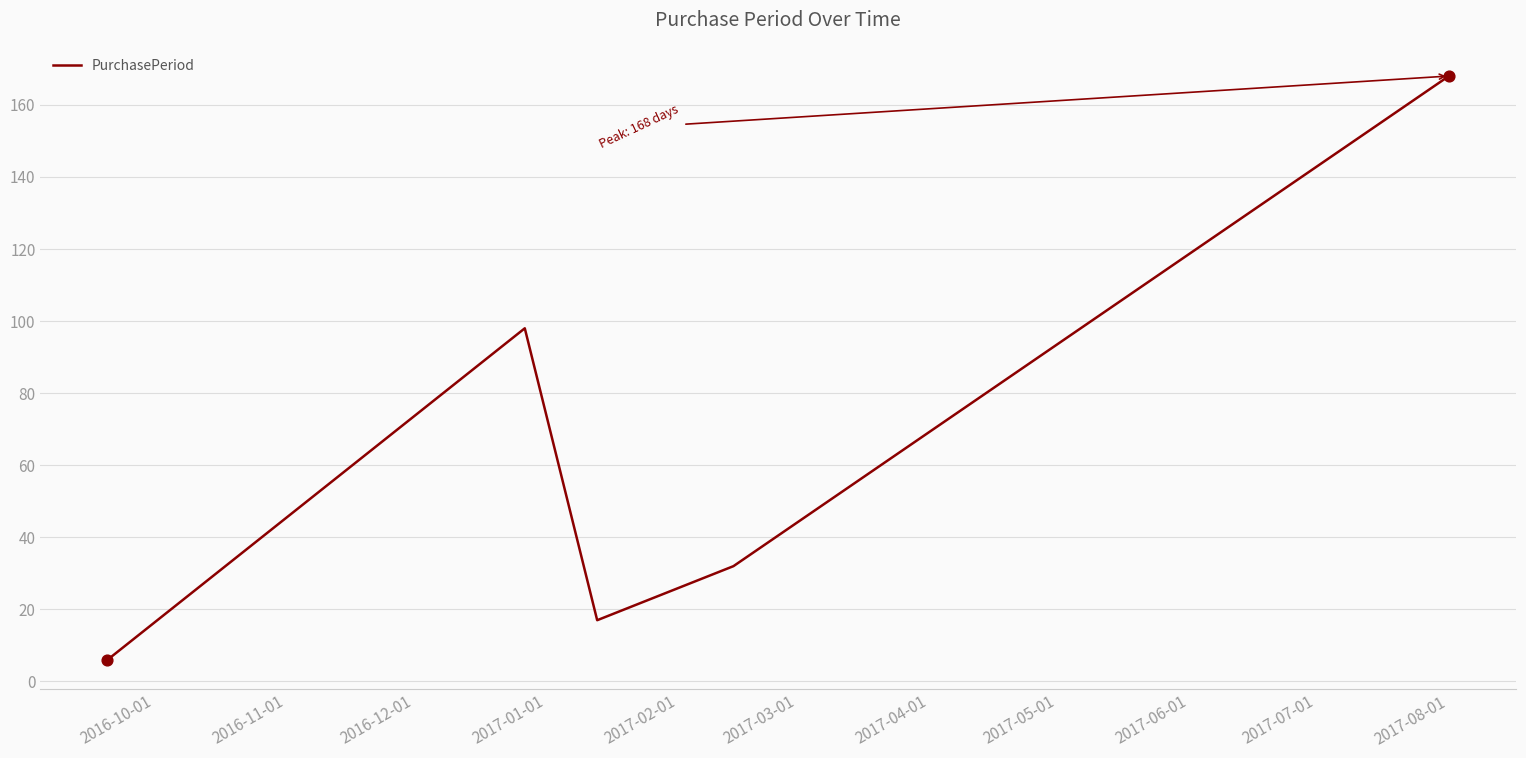

What is the difference between the second highest and minimum values?

92